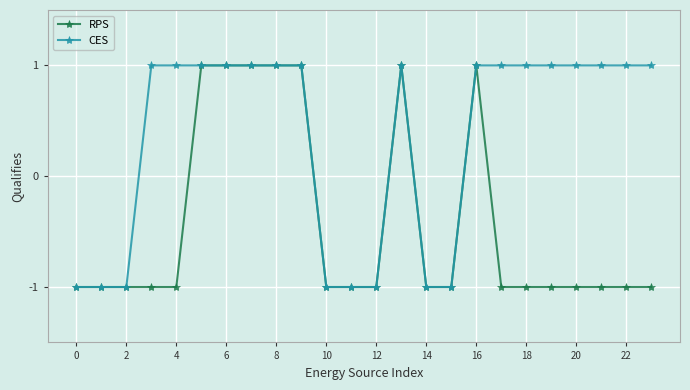

What is the value of the CES point at the 22nd from the left?

1